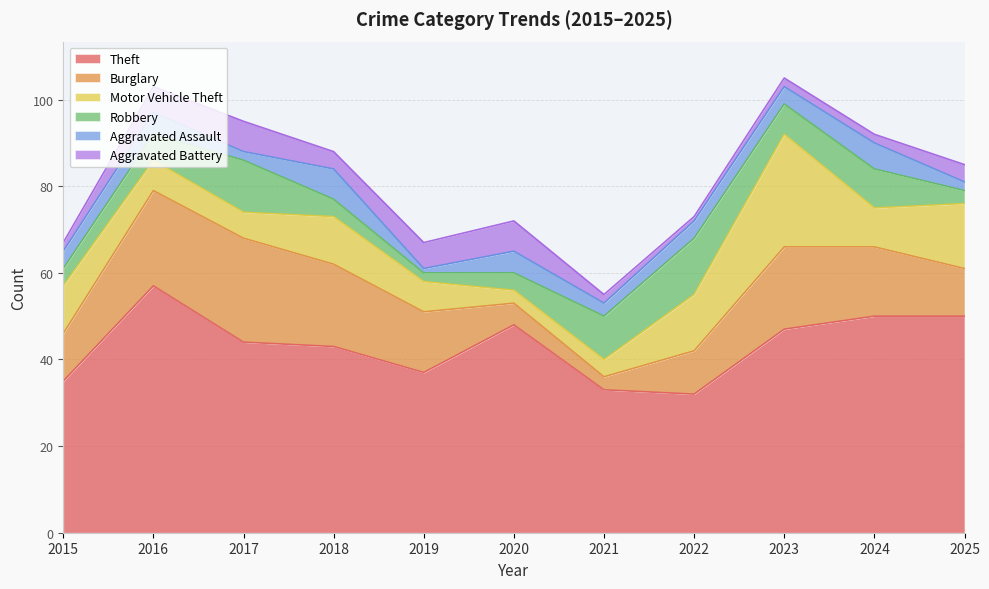

How many values in the Burglary series are below 14?

5